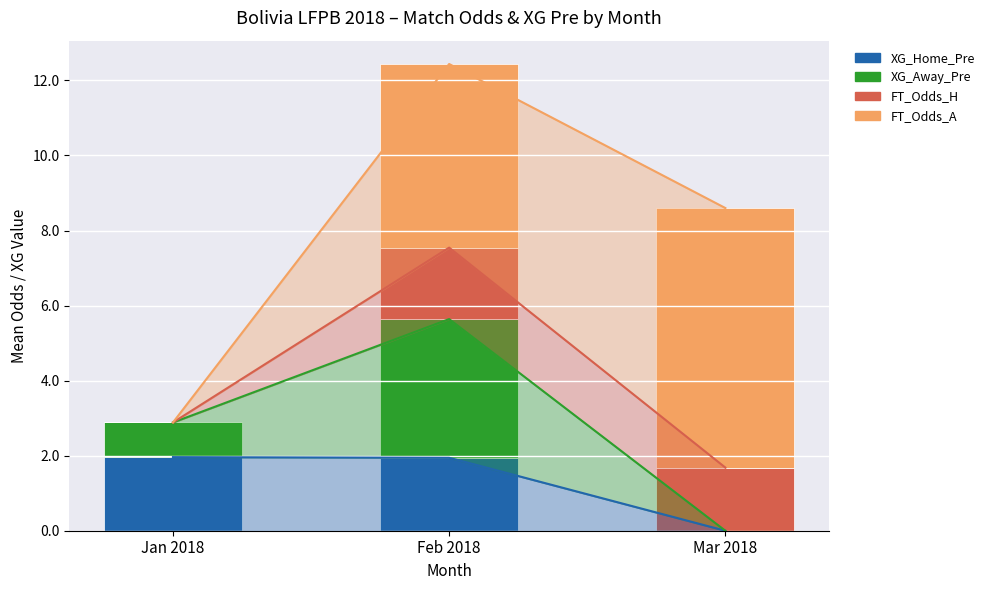

At which label does FT_Odds_H reach its minimum?

Jan 2018